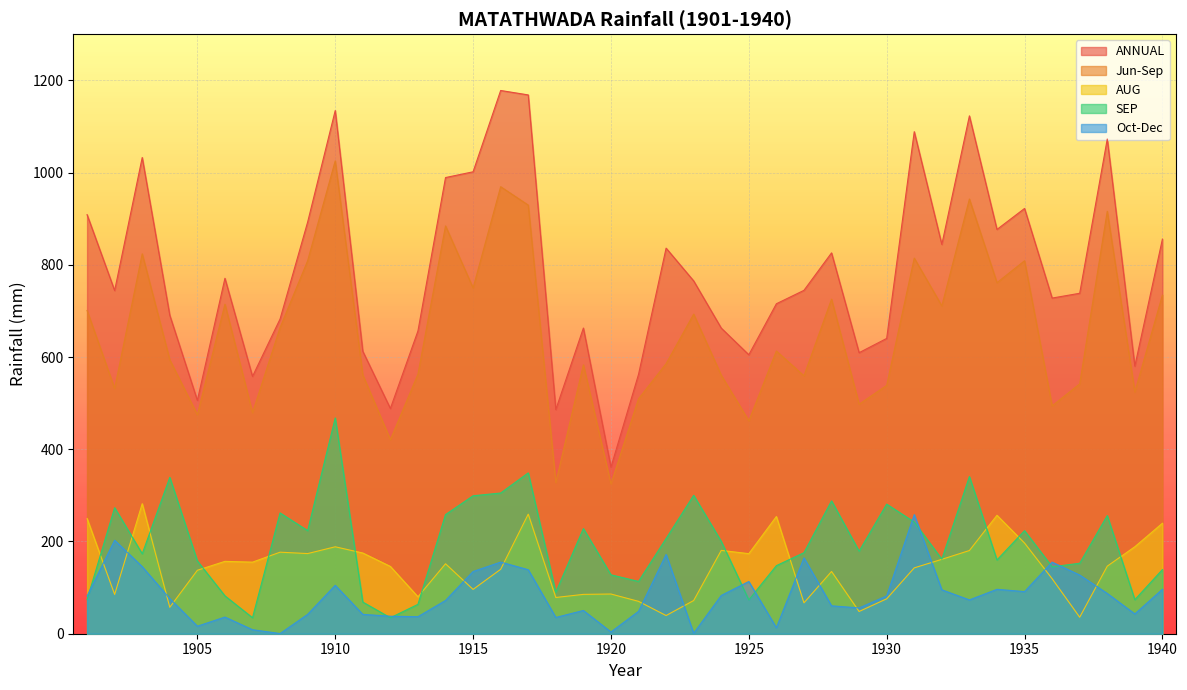

True or false: Jun-Sep and Oct-Dec intersect in this chart.

False